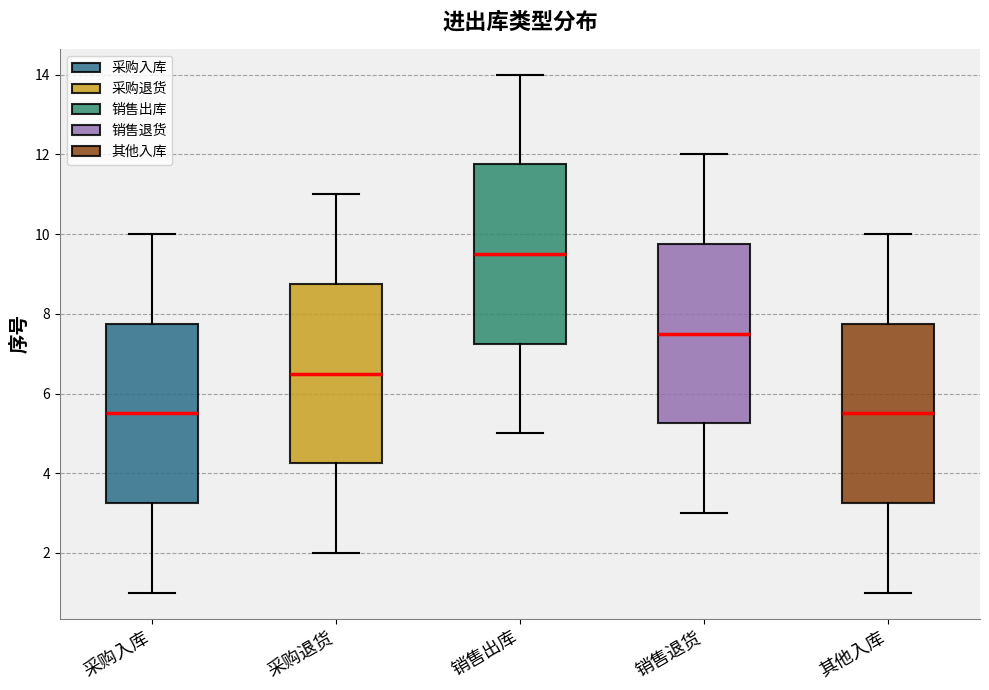

Reading left to right, transcribe this box plot: for each box, give where its median line is, the range the box spans, and where its two whiskers end, as read against the y-axis. The values are not printed on the chart, so give them approximately, as read against the axis.

采购入库: median 5.6, box 3.2 to 7.8, whiskers 1.0 to 10.0
采购退货: median 6.6, box 4.2 to 8.8, whiskers 2.0 to 11.0
销售出库: median 9.6, box 7.2 to 11.8, whiskers 5.0 to 14.0
销售退货: median 7.6, box 5.2 to 9.8, whiskers 3.0 to 12.0
其他入库: median 5.6, box 3.2 to 7.8, whiskers 1.0 to 10.0